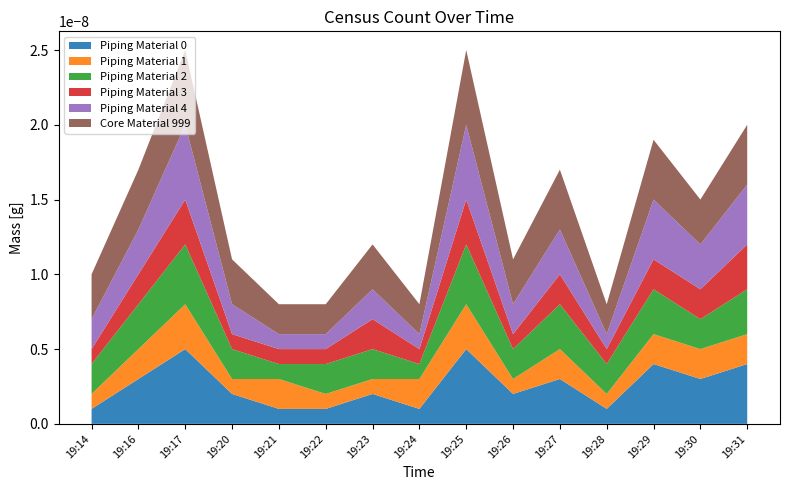

Reading right to left, what are all the values shown in this chart?

Piping Material 0: 4	3	4	1	3	2	5	1	2	1	1	2	5	3	1
Piping Material 1: 2	2	2	1	2	1	3	2	1	1	2	1	3	2	1
Piping Material 2: 3	2	3	2	3	2	4	1	2	2	1	2	4	3	2
Piping Material 3: 3	2	2	1	2	1	3	1	2	1	1	1	3	2	1
Piping Material 4: 4	3	4	1	3	2	5	1	2	1	1	2	5	3	2
Core Material 999: 4	3	4	2	4	3	5	2	3	2	2	3	5	4	3